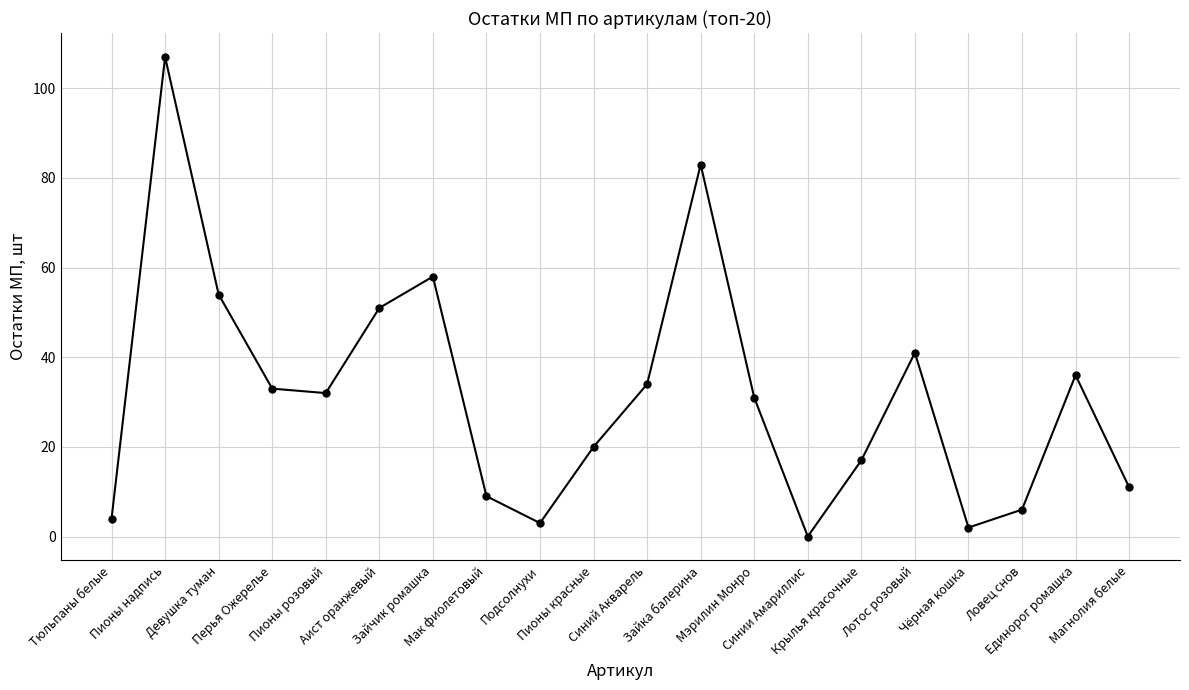

Where does the data first go above 32?

Пионы надпись